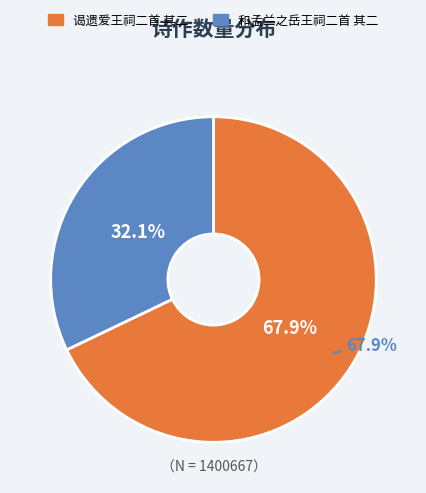

Which category has the biggest portion of the pie?

谒遗爱王祠二首 其二